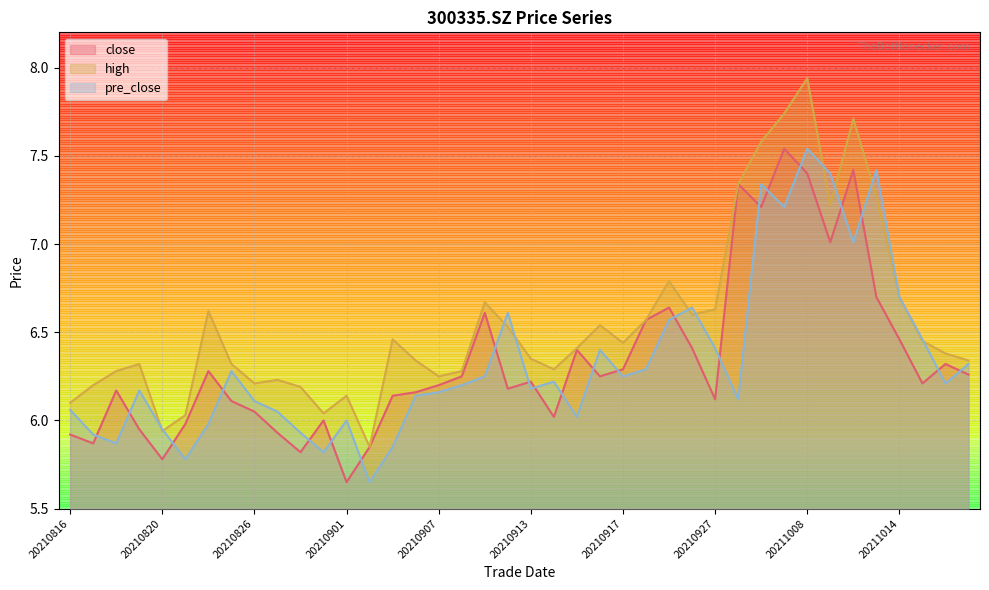

Reading left to right, what are all the values shown in this chart?

close: 5.9	5.9	6.2	6.0	5.8	6.0	6.3	6.1	6.0	5.9	5.8	6.0	5.7	5.8	6.1	6.2	6.2	6.2	6.6	6.2	6.2	6.0	6.4	6.2	6.3	6.6	6.6	6.4	6.1	7.3	7.2	7.5	7.4	7.0	7.4	6.7	6.5	6.2	6.3	6.3
high: 6.1	6.2	6.3	6.3	5.9	6.0	6.6	6.3	6.2	6.2	6.2	6.0	6.1	5.8	6.5	6.3	6.2	6.3	6.7	6.5	6.3	6.3	6.4	6.5	6.4	6.6	6.8	6.6	6.6	7.3	7.6	7.7	7.9	7.2	7.7	7.3	6.7	6.5	6.4	6.3
pre_close: 6.1	5.9	5.9	6.2	6.0	5.8	6.0	6.3	6.1	6.0	5.9	5.8	6.0	5.7	5.8	6.1	6.2	6.2	6.2	6.6	6.2	6.2	6.0	6.4	6.2	6.3	6.6	6.6	6.4	6.1	7.3	7.2	7.5	7.4	7.0	7.4	6.7	6.5	6.2	6.3